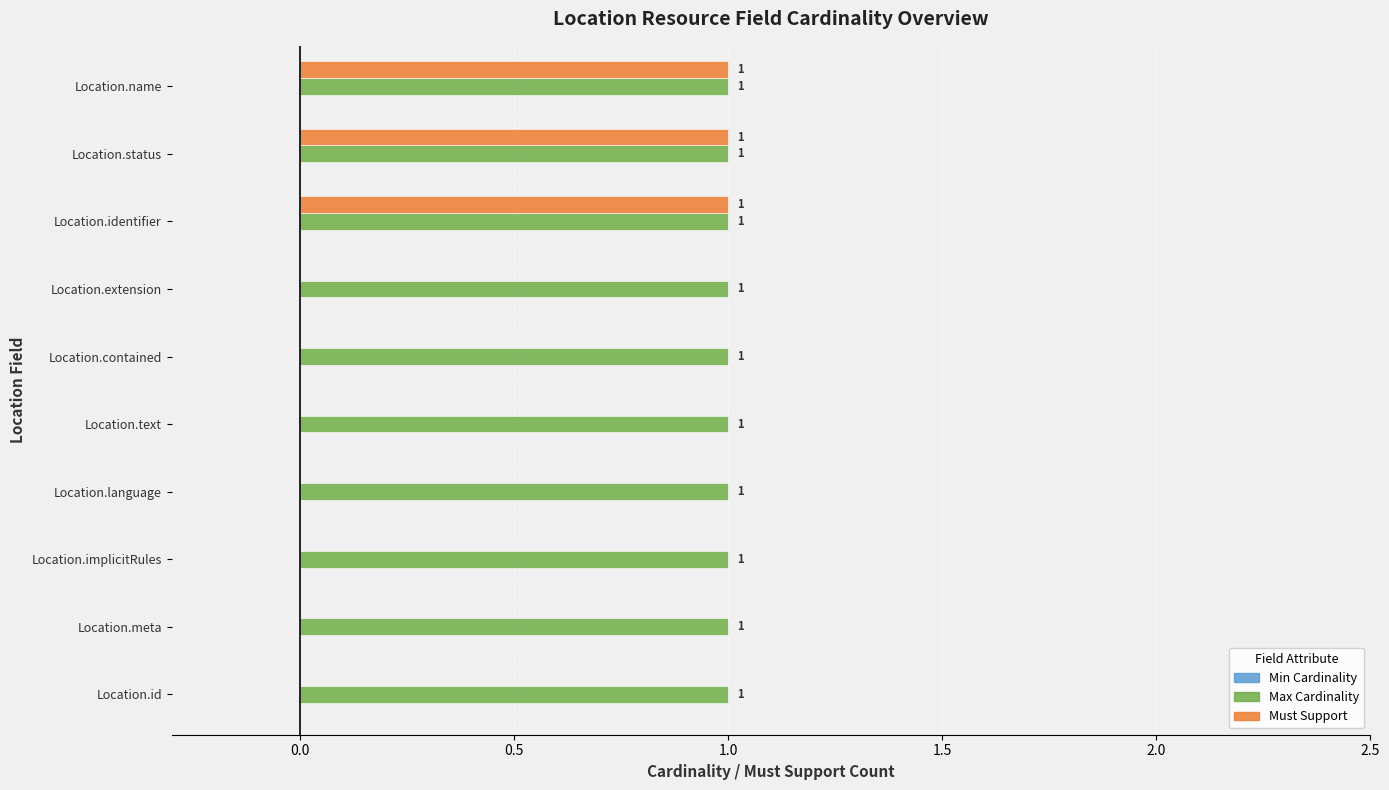

Which series has the largest total across all categories?

Max Cardinality